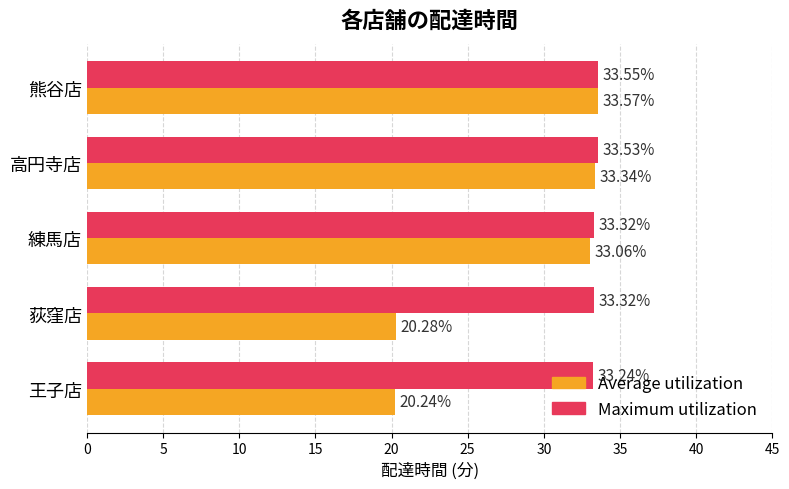

Which series has the widest spread of values?

Average utilization